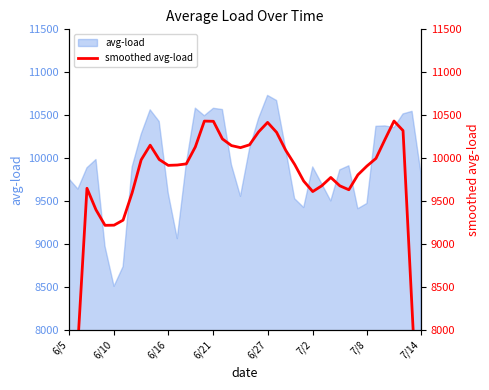

The value of avg-load at 7/8 is 3926.4. True or false?

False